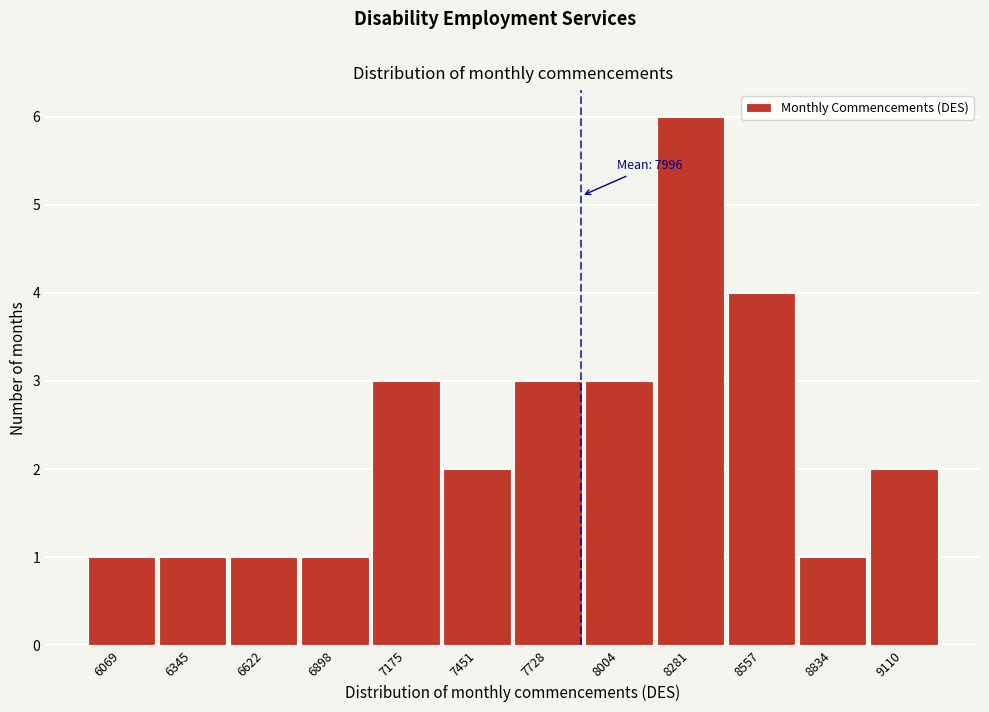

Reading right to left, list all the values displayed in this chart.

2	1	4	6	3	3	2	3	1	1	1	1